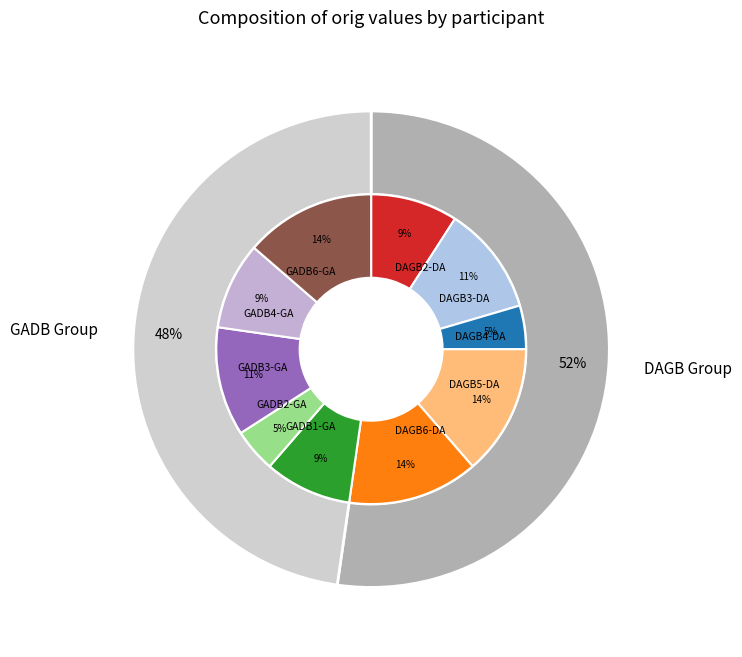

Is there a majority slice in this chart?

No